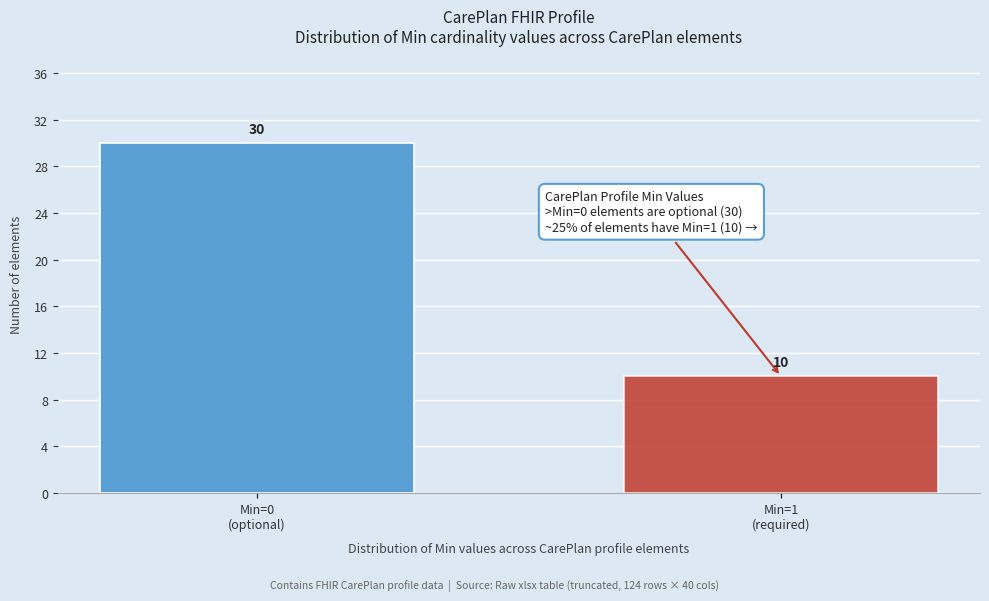

Reading left to right, list all the values displayed in this chart.

30	10